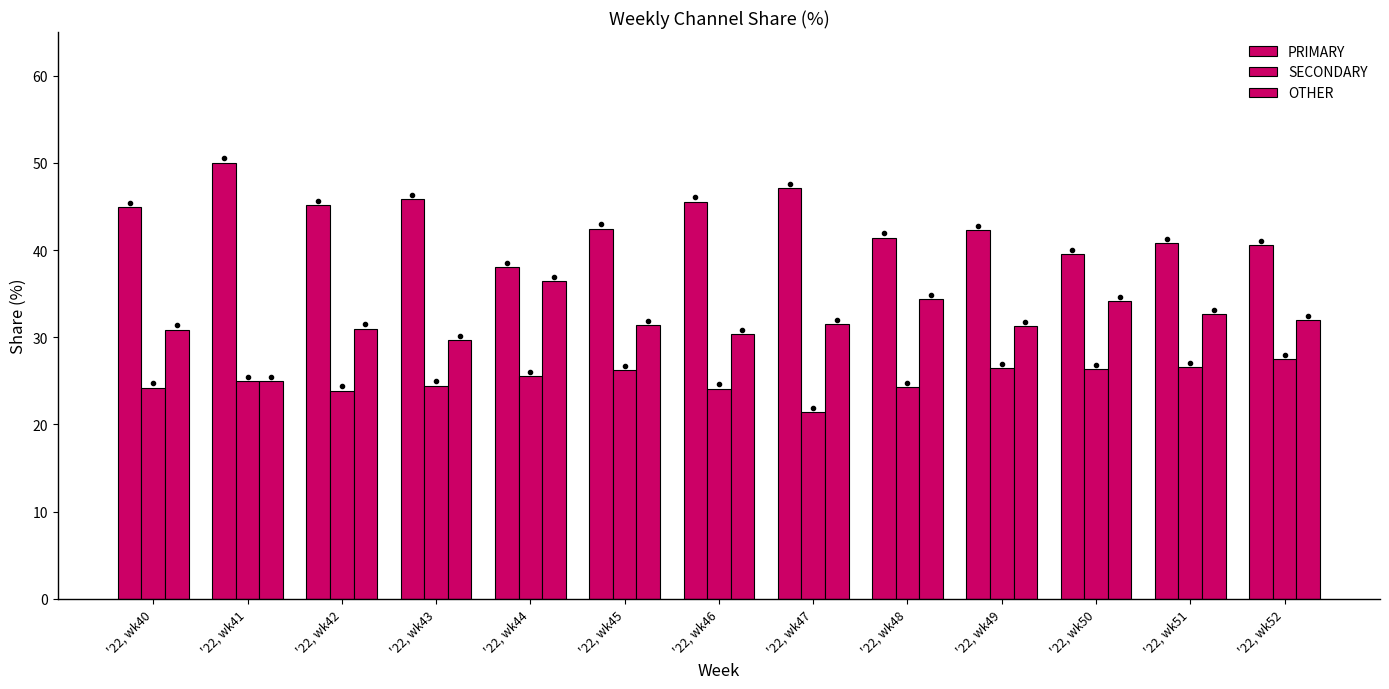

How many groups of bars are there?

13